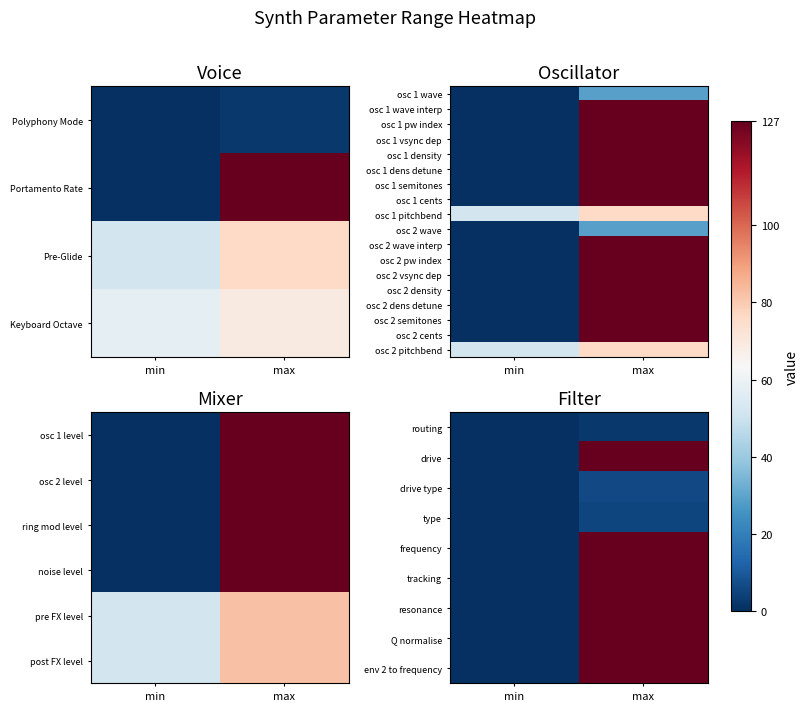

At max, list the series in order from smallest to largest.

routing, type, drive type, osc 2 wave, osc 2 pitchbend, drive, frequency, tracking, resonance, Q normalise, env 2 to frequency, osc 2 wave interp, osc 2 pw index, osc 2 vsync dep, osc 2 density, osc 2 dens detune, osc 2 semitones, osc 2 cents